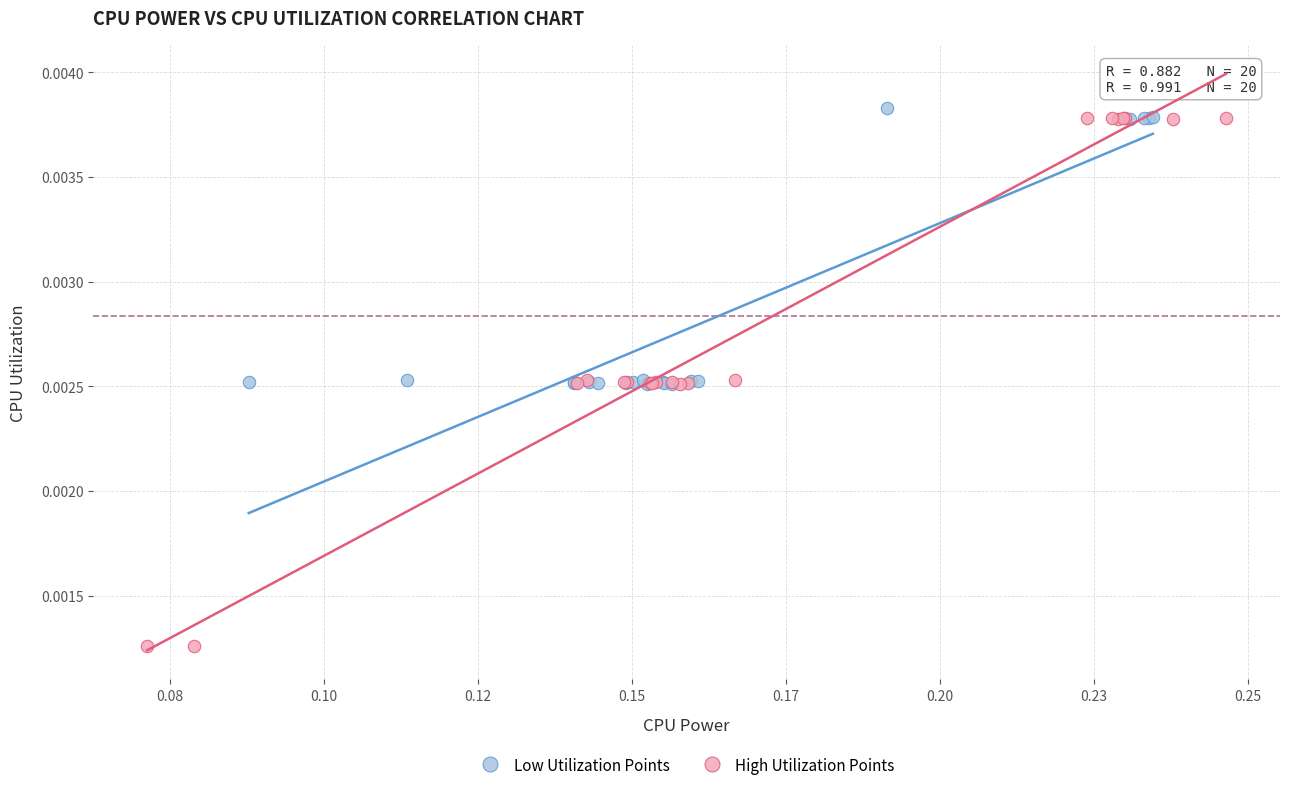

Which series contains the lowest Y value?

High Utilization Points